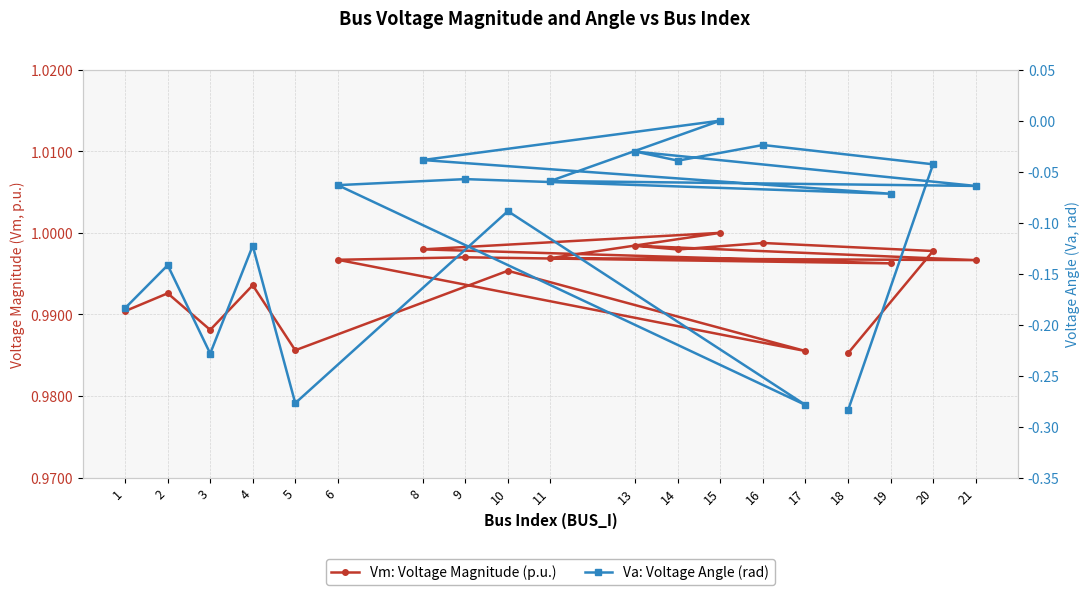

In Vm: Voltage Magnitude (p.u.), how many points are lower than both neighbors (excluding endpoints)?

6